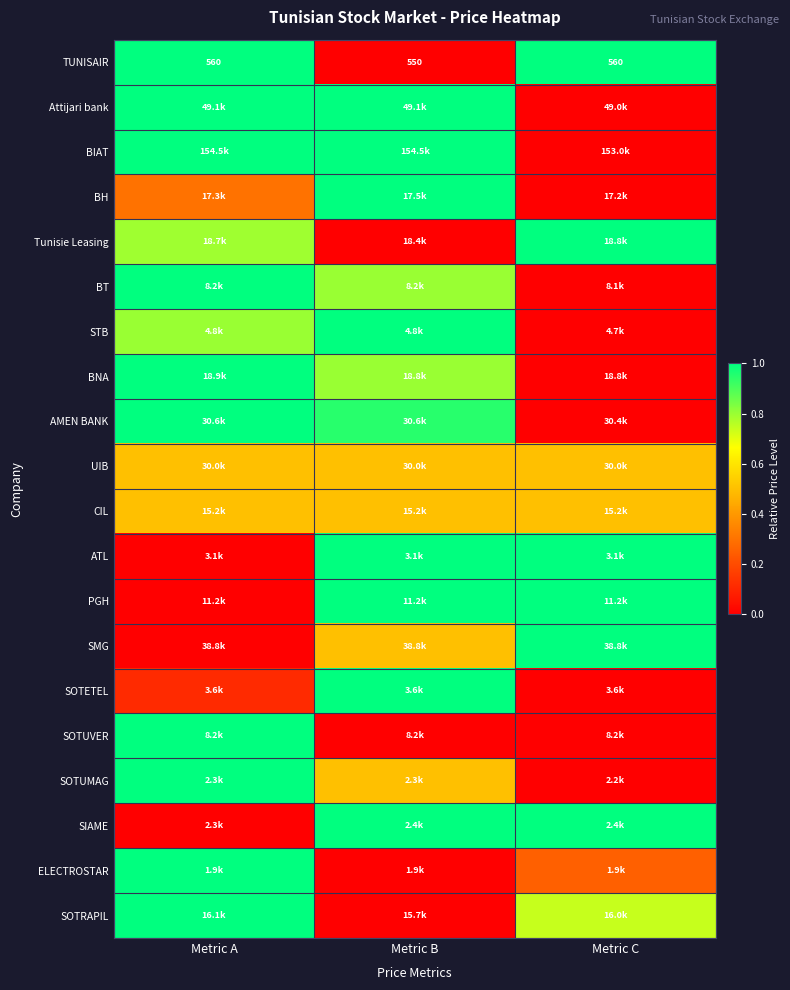

At which label is PGH closest to 0?

Metric A